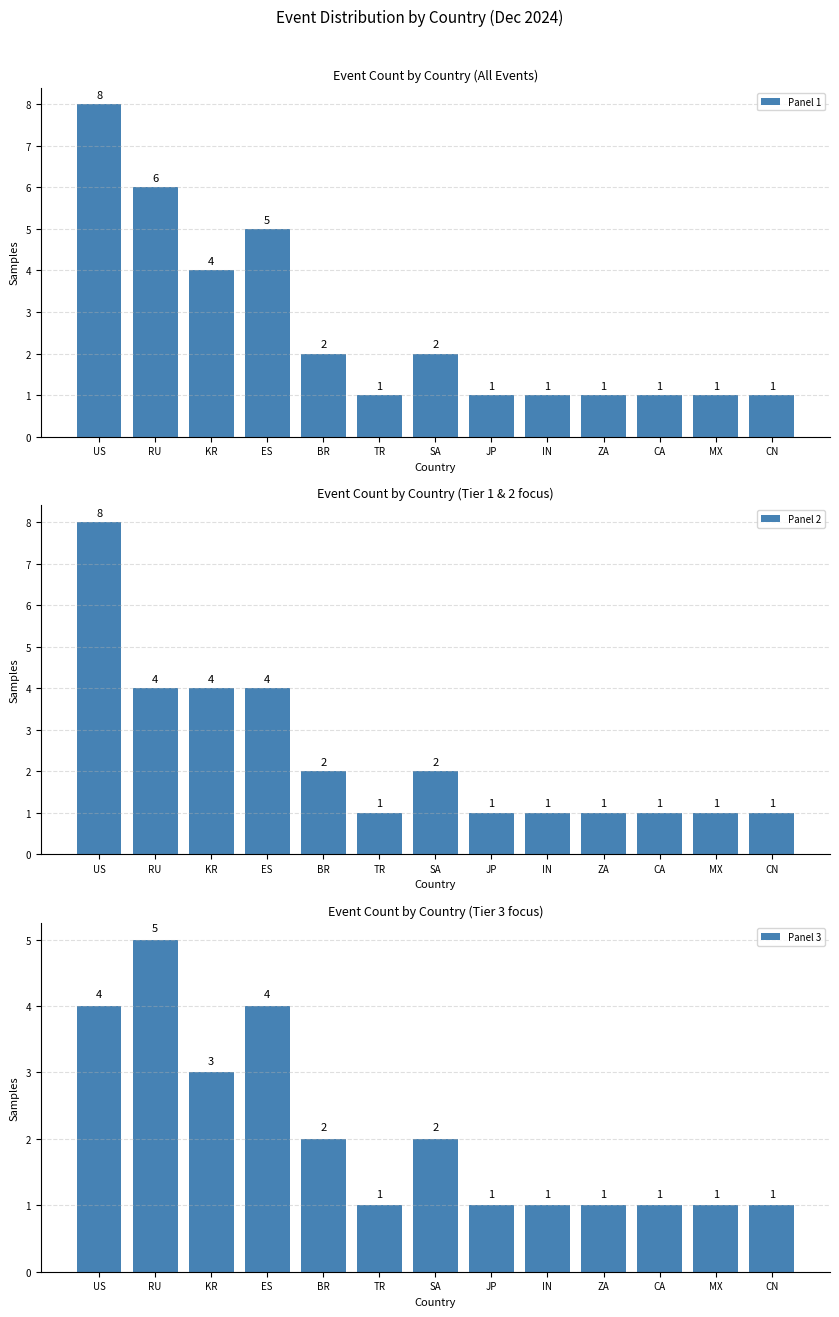

At MX, list the series in order from smallest to largest.

Panel 1, Panel 2, Panel 3